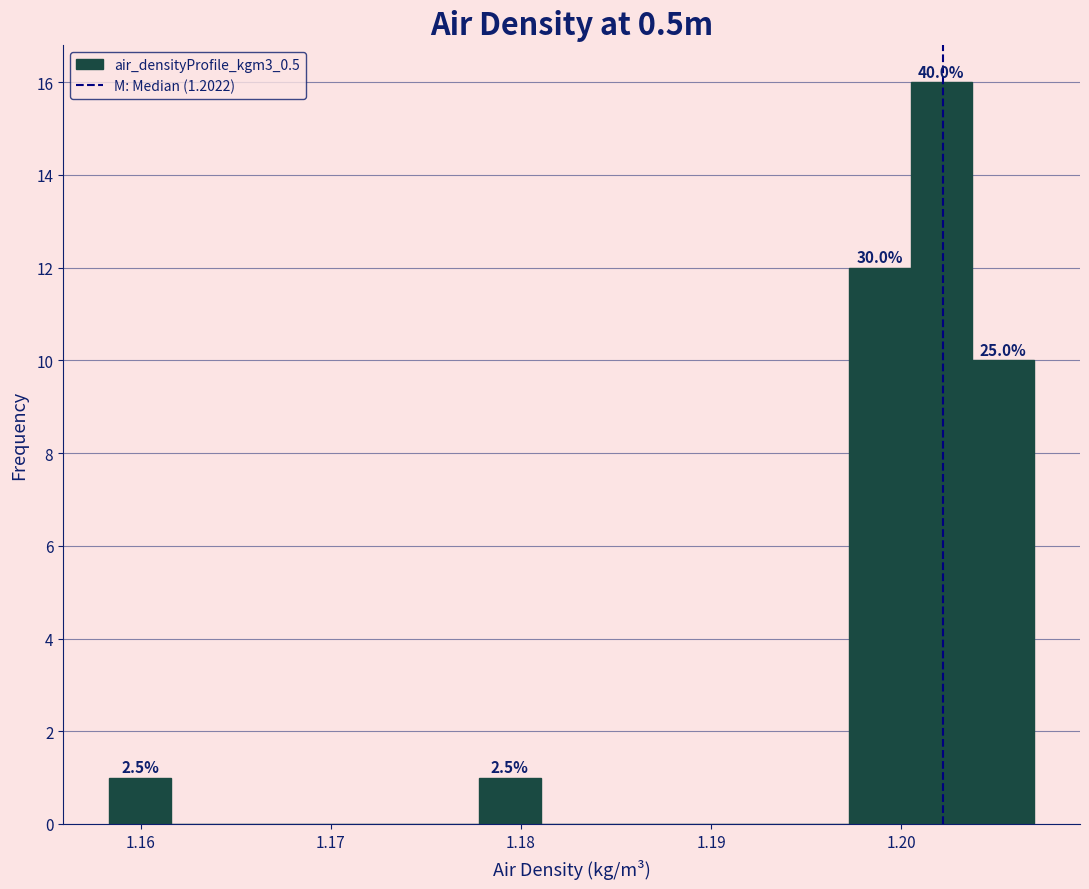

Around what value on the x-axis is the tallest bar? Give the approximate position of its centre, as read against the axis.

1.202